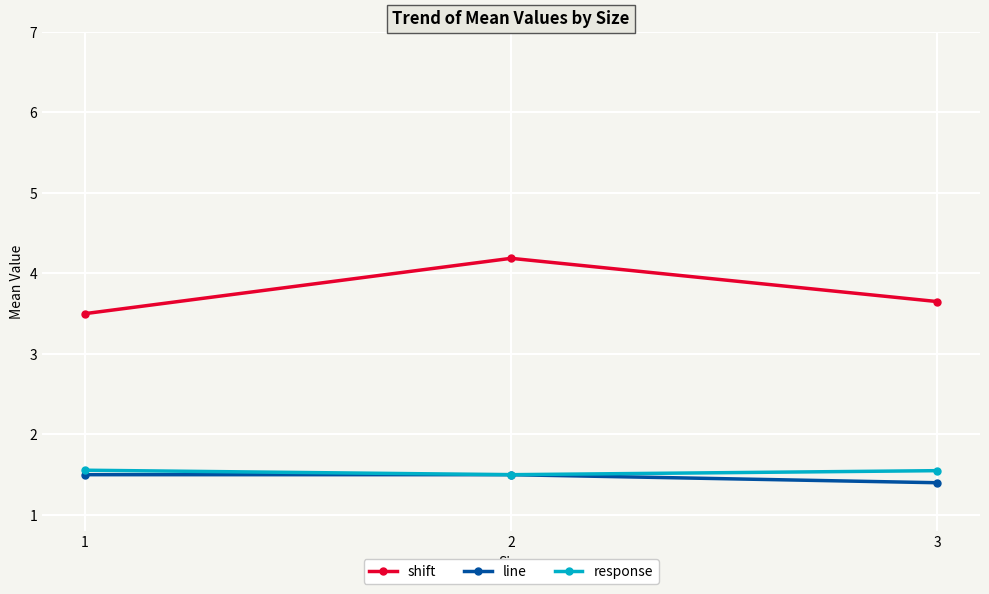

Count the response values in the range 1 to 2.

3